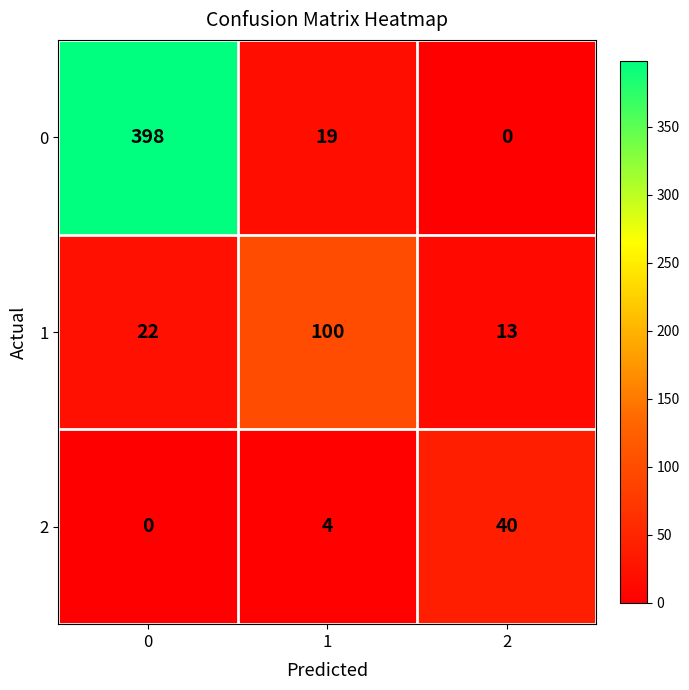

What is the lowest value of the 1 series?

13